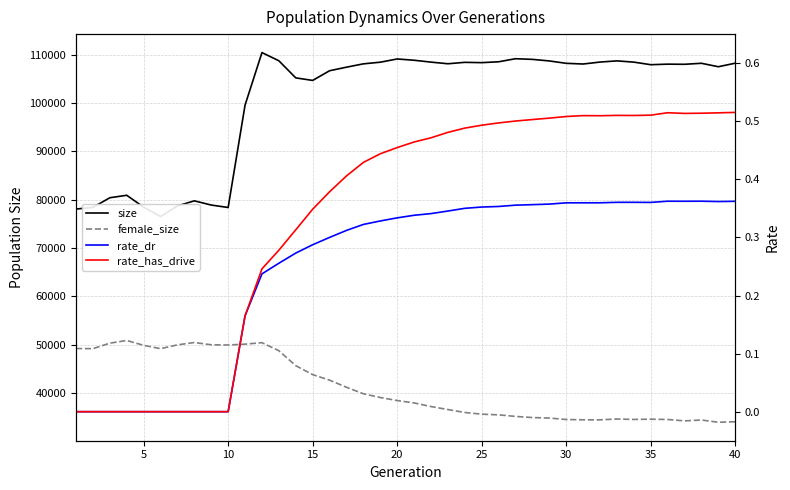

What are all the series names shown in the legend?

size, female_size, rate_dr, rate_has_drive